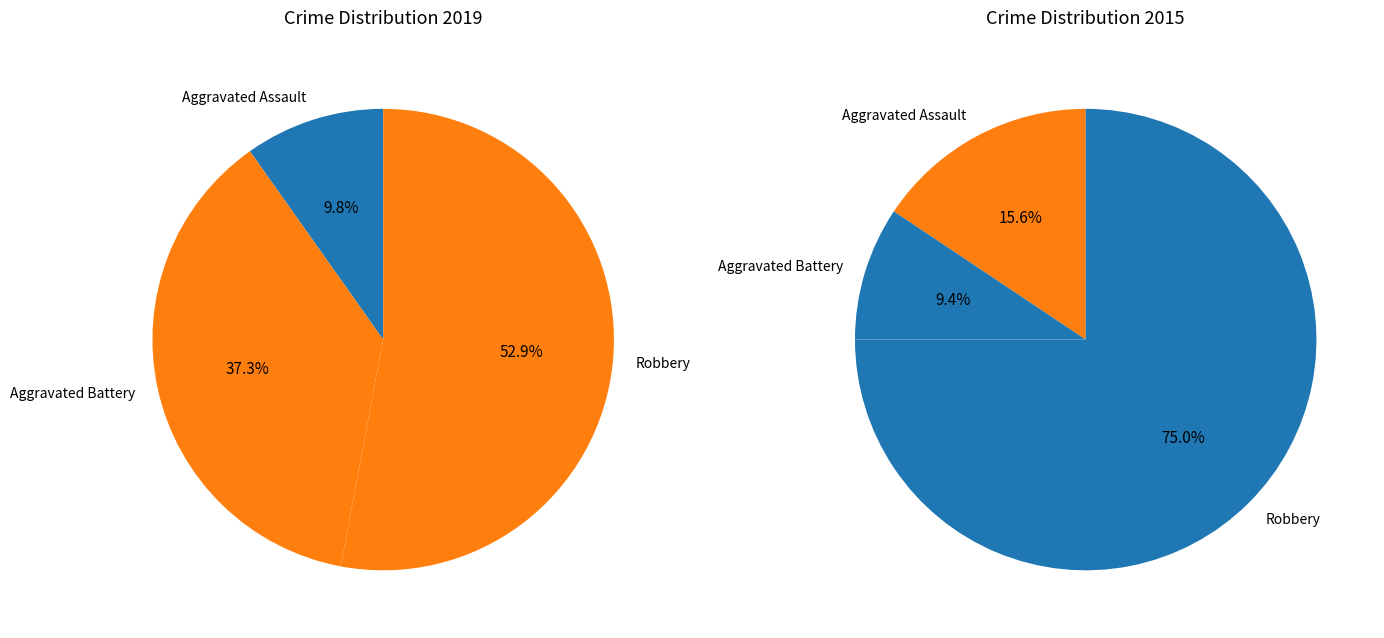

What is the ratio of the value at 2 to the value at 1?

1.4